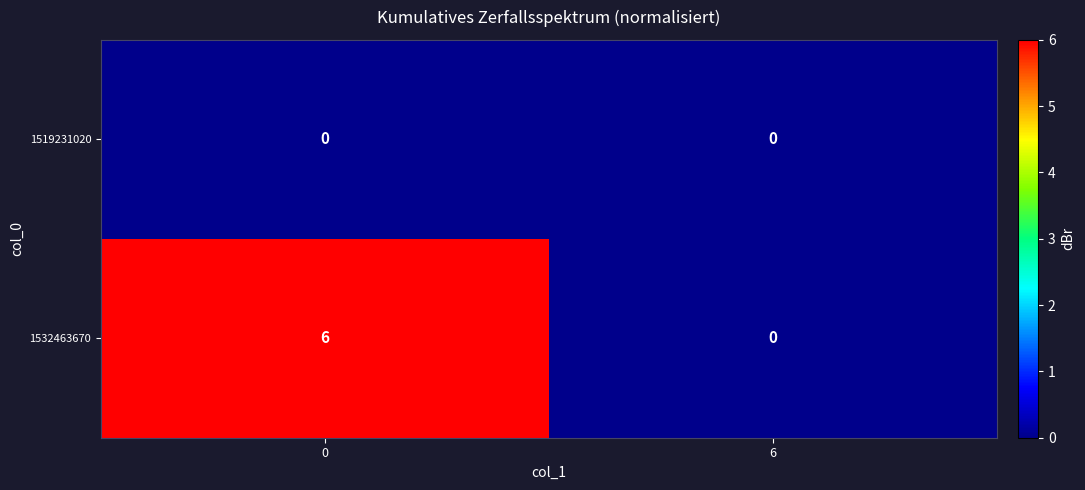

What is the greatest value displayed?

6